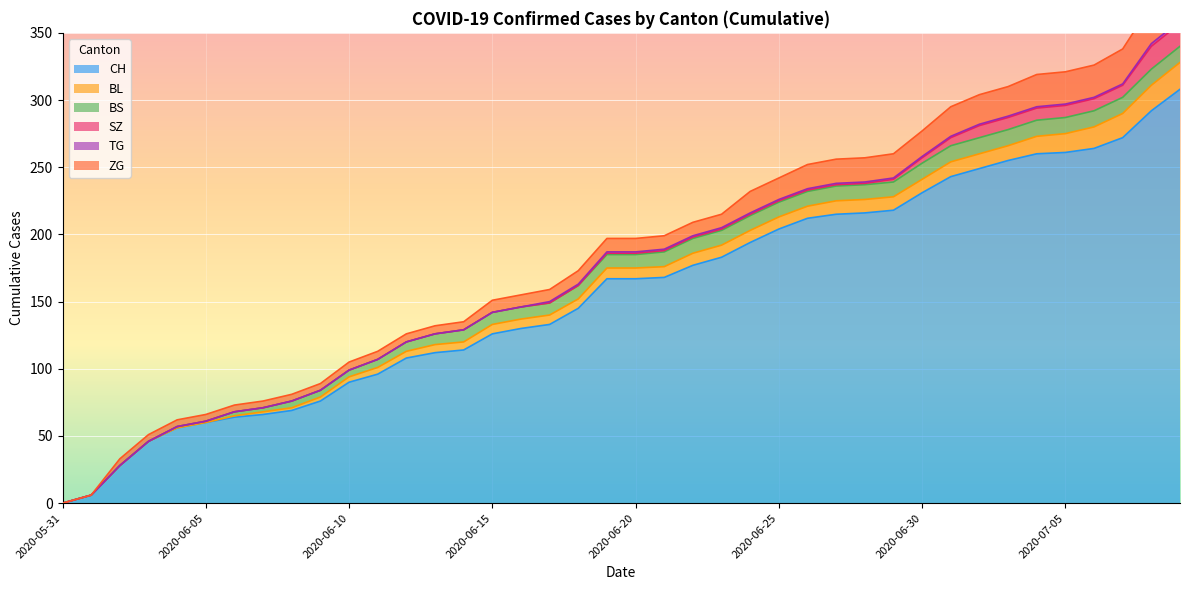

Rank the series at 2020-07-05 from highest to lowest value.

CH, ZG, BL, BS, SZ, TG